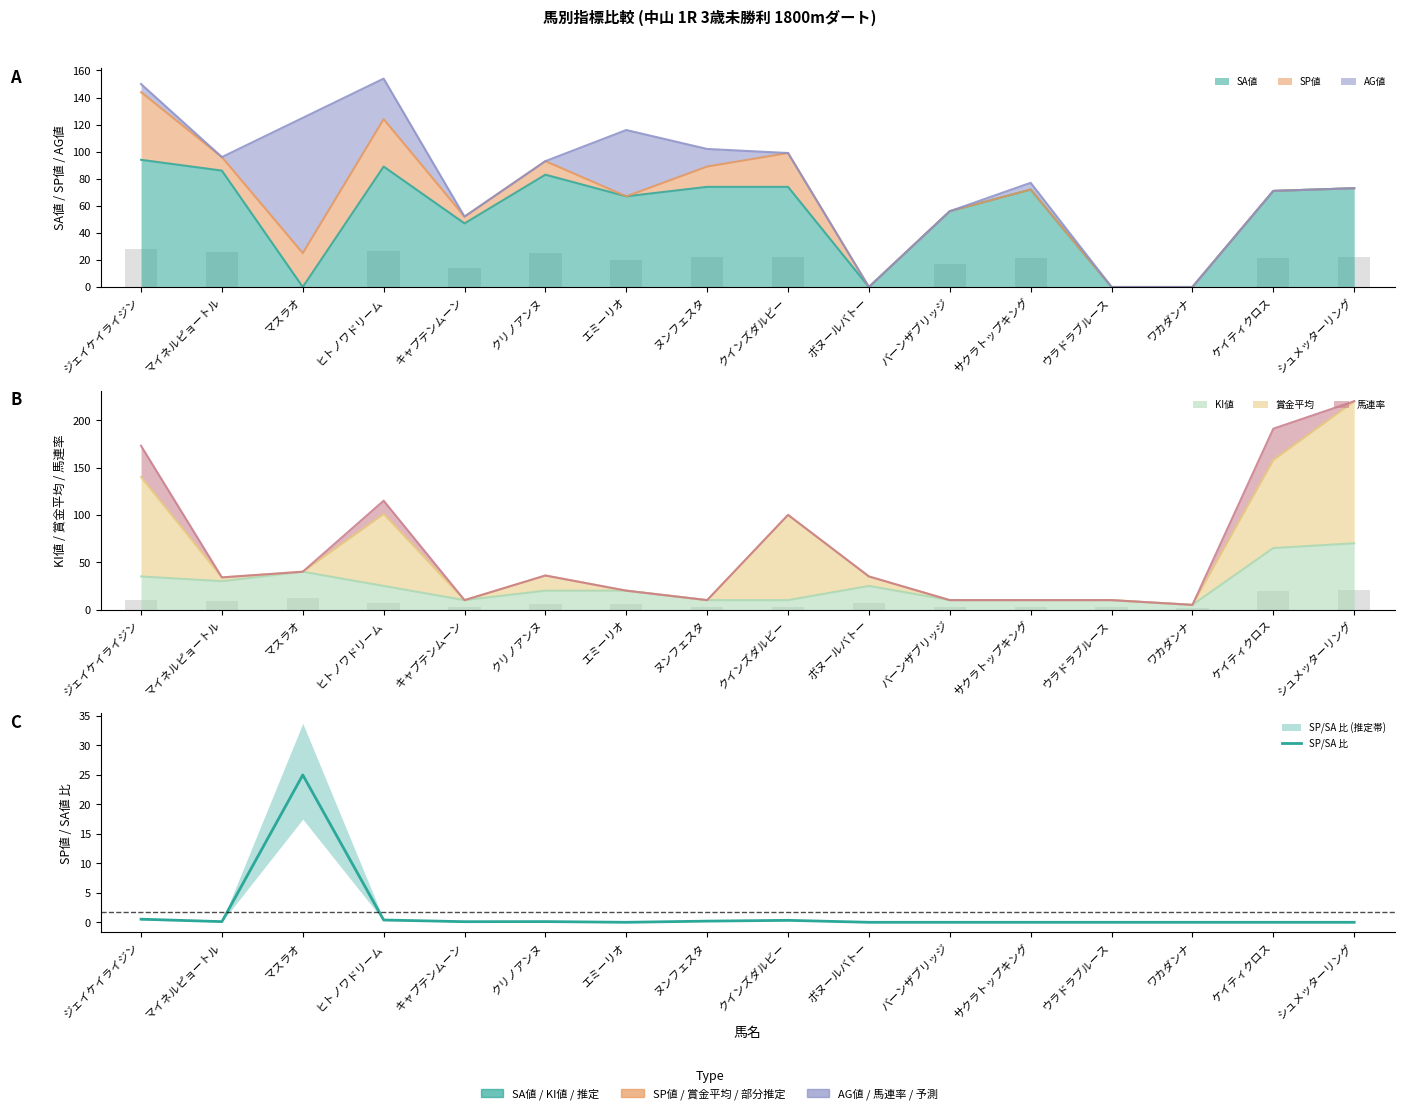

What is the sum of all values?

26.8